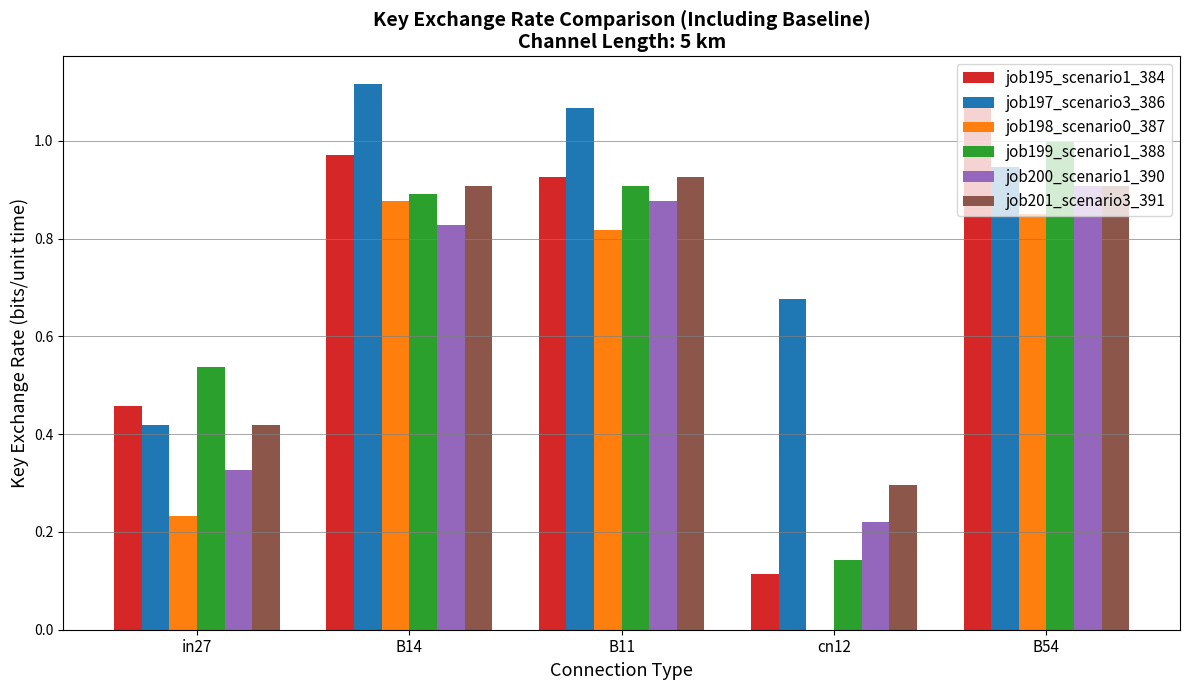

What is the sum of all job200_scenario1_390 values?

3.2